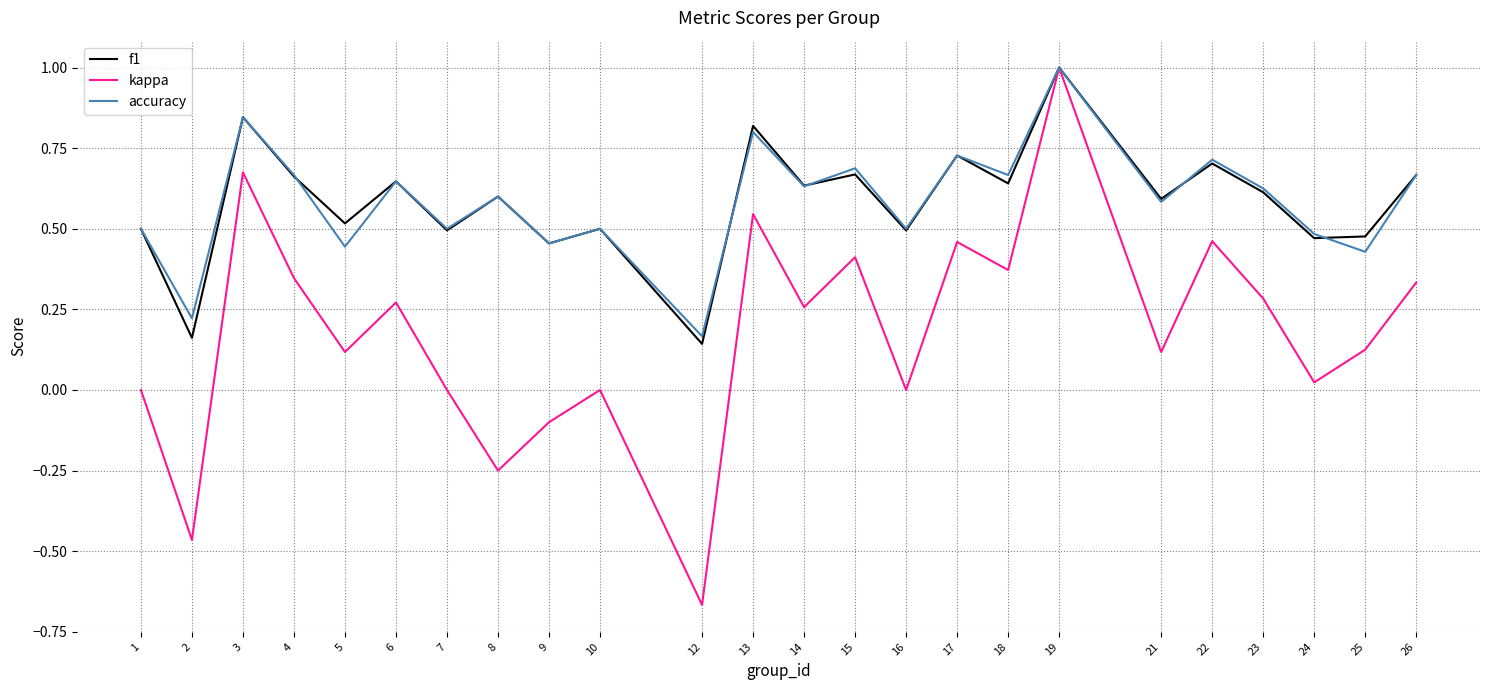

Which label corresponds to the largest value in the chart?

19